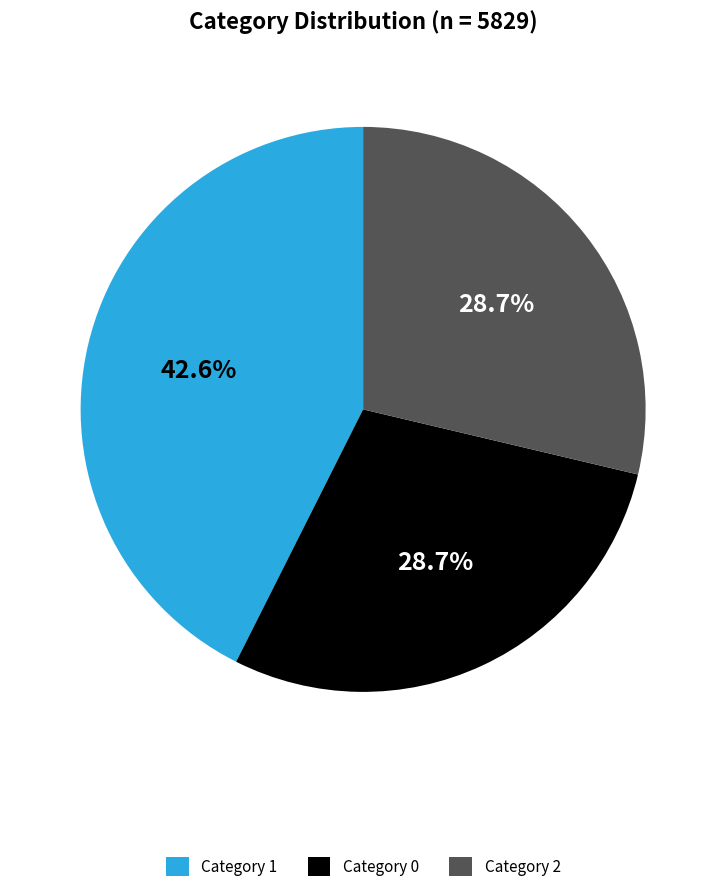

Do Category 0 and Category 1 together represent more than half of the pie?

Yes